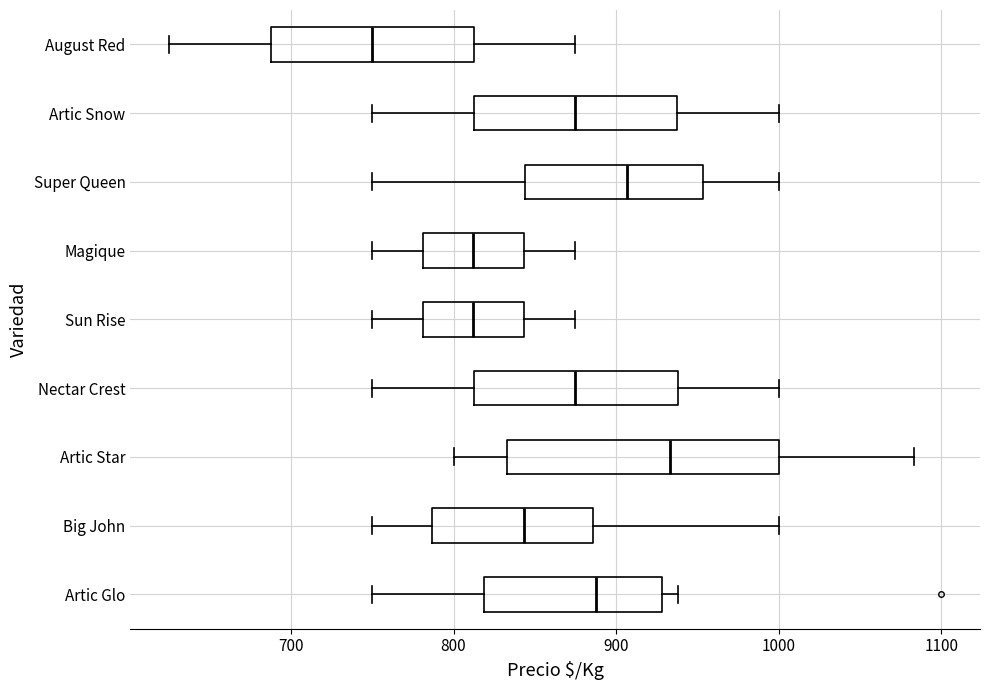

Where is the right edge of the box for August Red on the x-axis? The values are not printed on the chart, so give them approximately, as read against the axis.

810